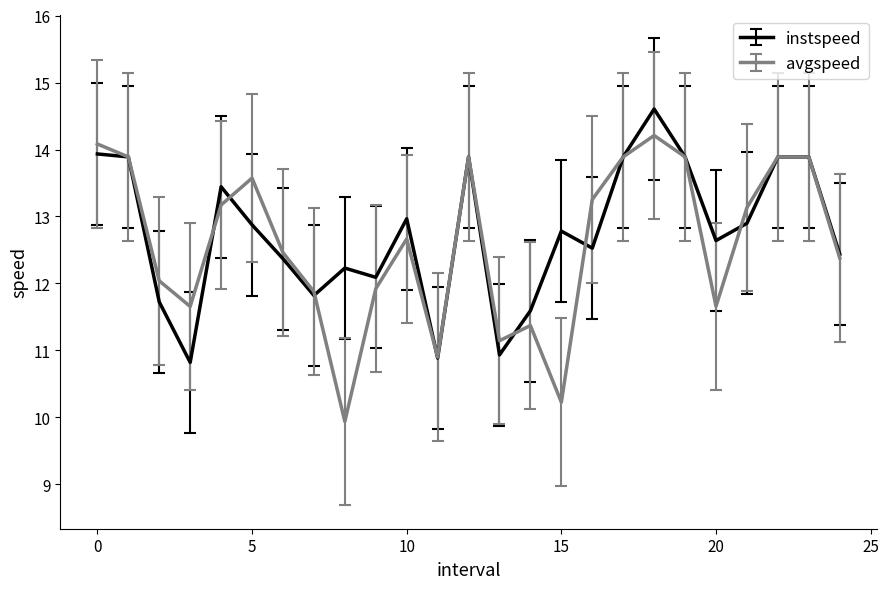

Which series has the widest spread of values?

avgspeed